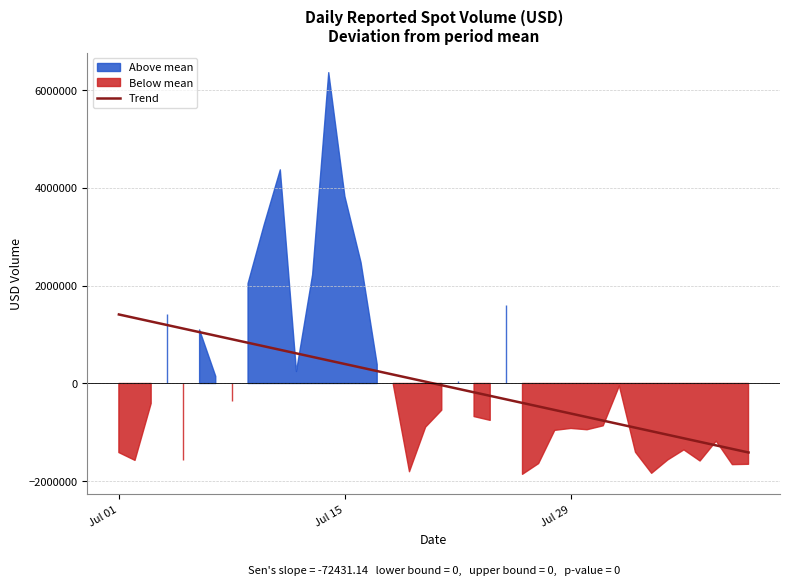

How many negative values are there?

20